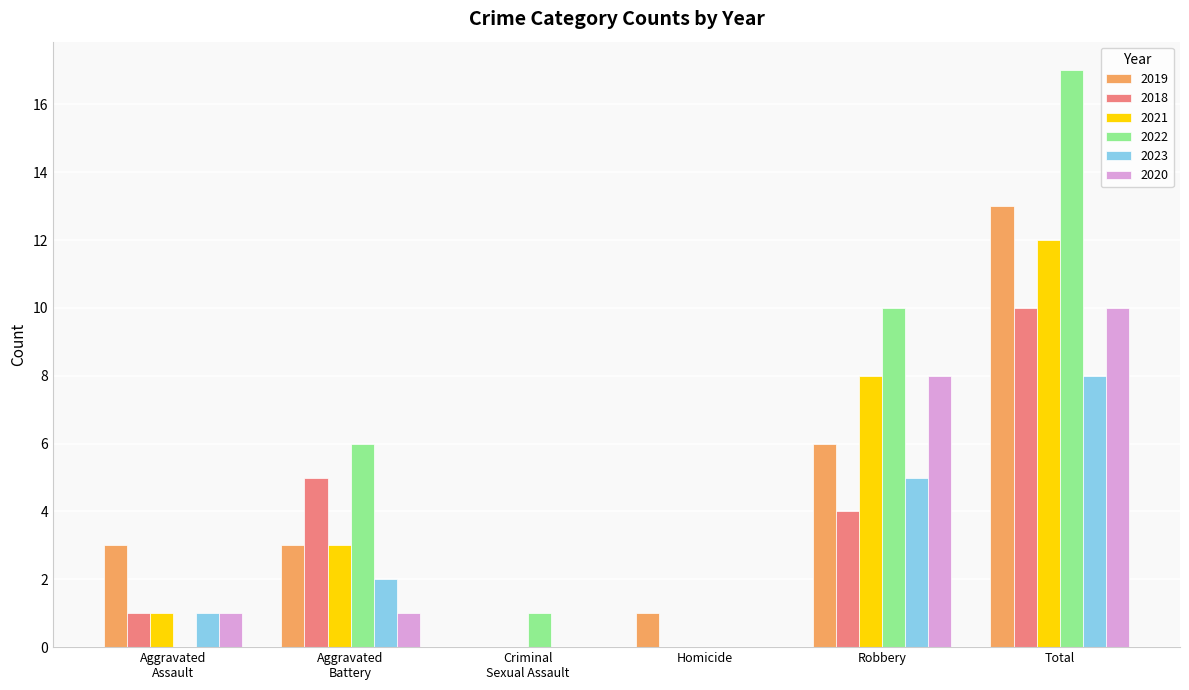

How many 2023 values are between 0 and 5?

5